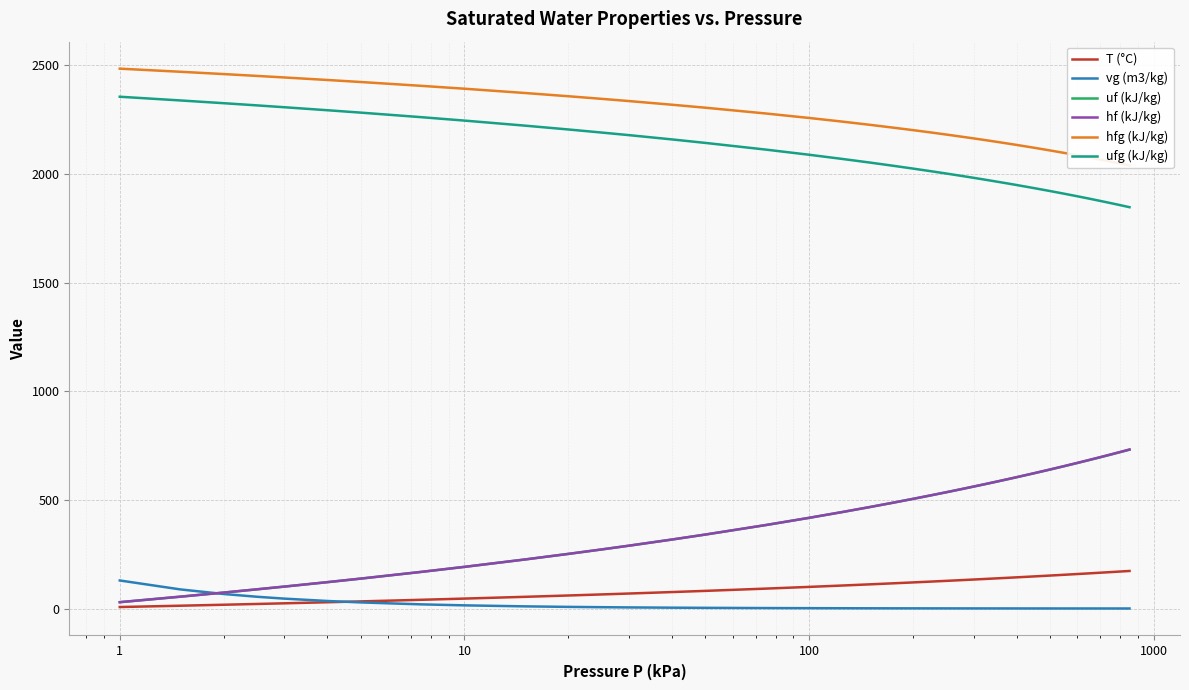

How many lines are shown in the chart?

6